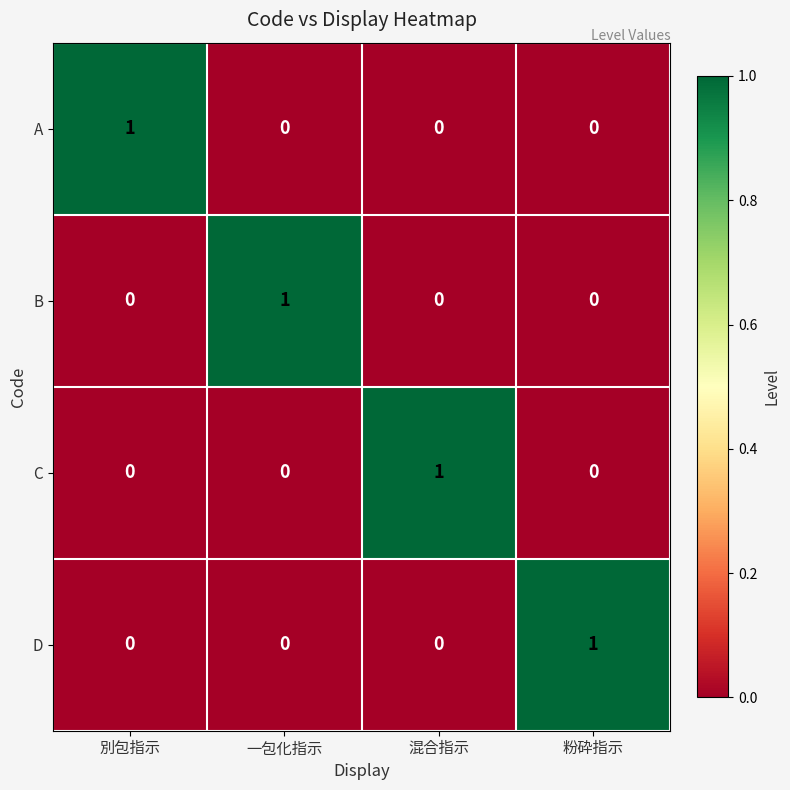

Reading left to right, list all the values displayed in this chart.

A: 別包指示=1	一包化指示=0	混合指示=0	粉砕指示=0
B: 別包指示=0	一包化指示=1	混合指示=0	粉砕指示=0
C: 別包指示=0	一包化指示=0	混合指示=1	粉砕指示=0
D: 別包指示=0	一包化指示=0	混合指示=0	粉砕指示=1